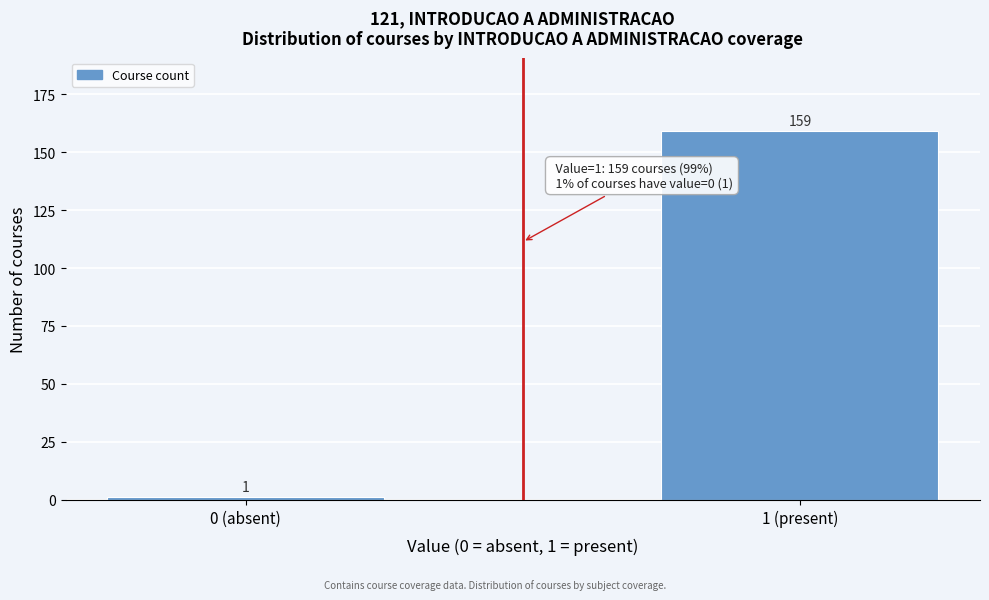

Reading left to right, extract all data points from this chart.

0 (absent)=1	1 (present)=159